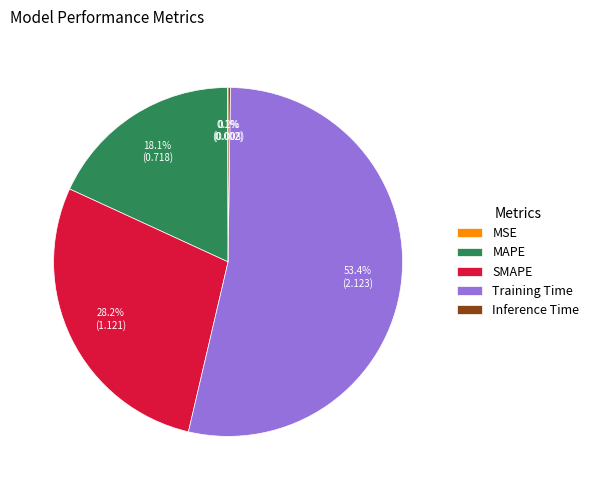

What portion of the pie excludes MAPE?

81.9%